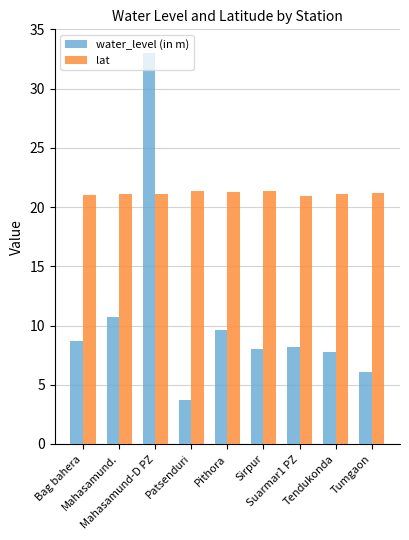

What is the greatest value displayed?

33.0